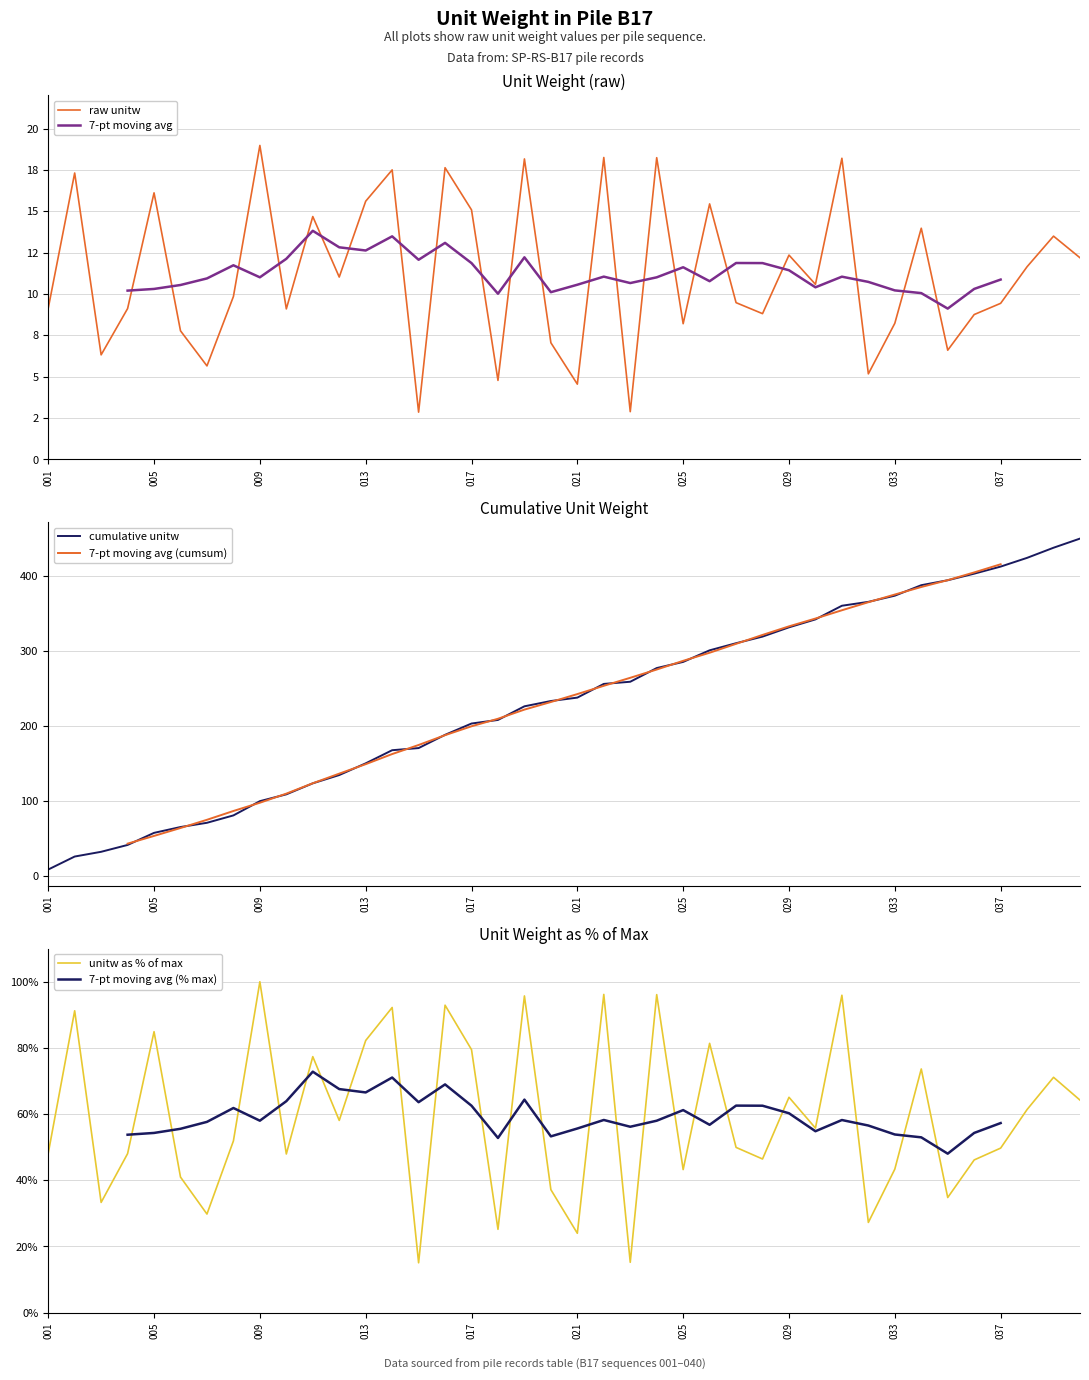

What is the difference between the 7-pt moving avg values at 17 and 35?

0.3